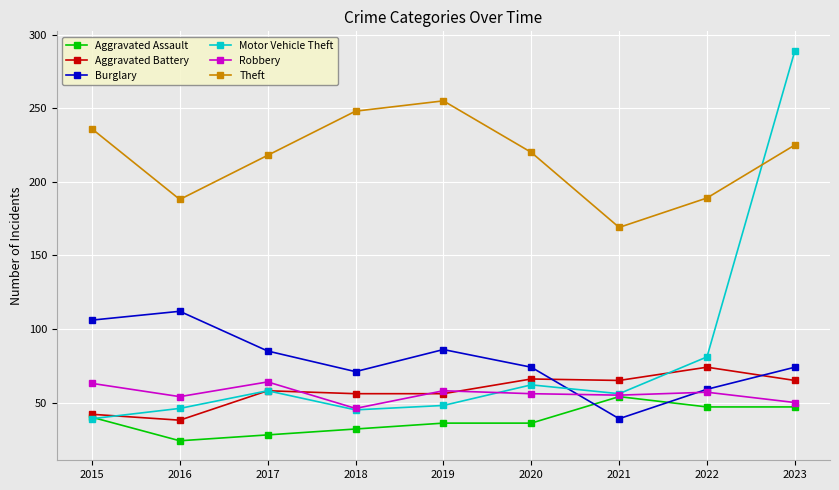

What are all the series names shown in the legend?

Aggravated Assault, Aggravated Battery, Burglary, Motor Vehicle Theft, Robbery, Theft